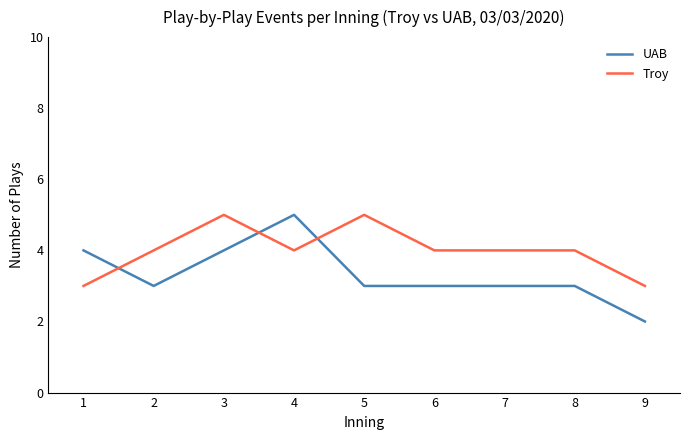

After their last crossing, which series has the higher values: Troy or UAB?

Troy